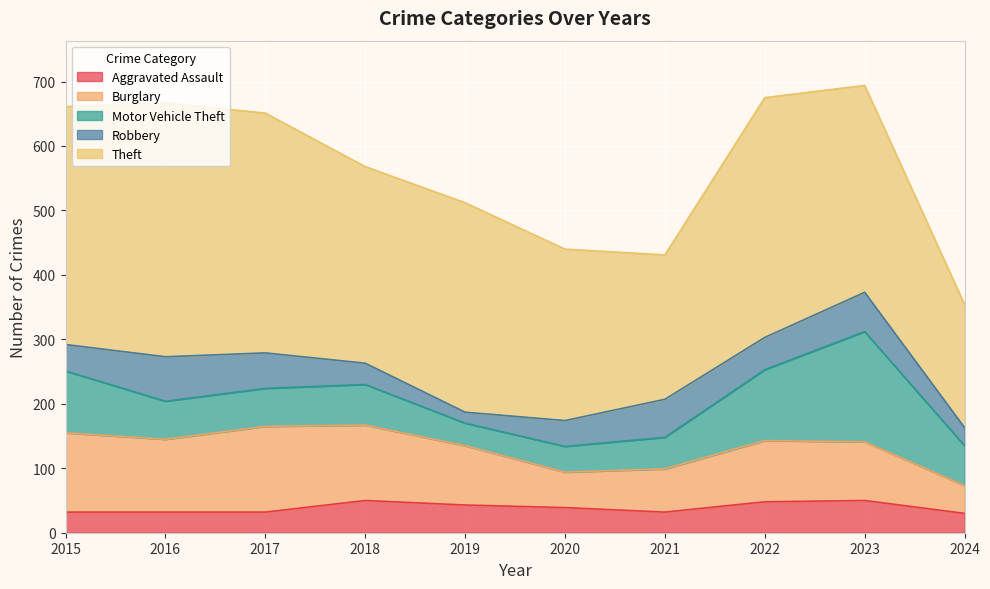

Which has a higher value, 2015 or 2021?

2015